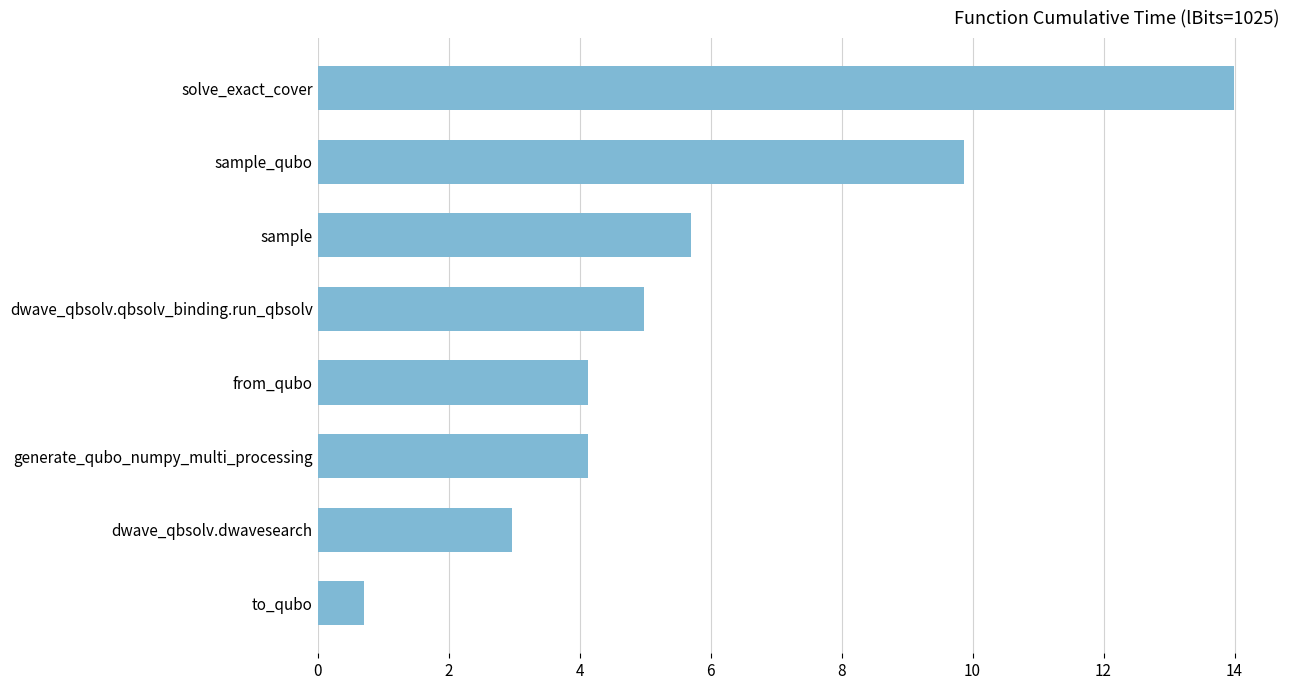

Which label corresponds to the largest value in the chart?

solve_exact_cover